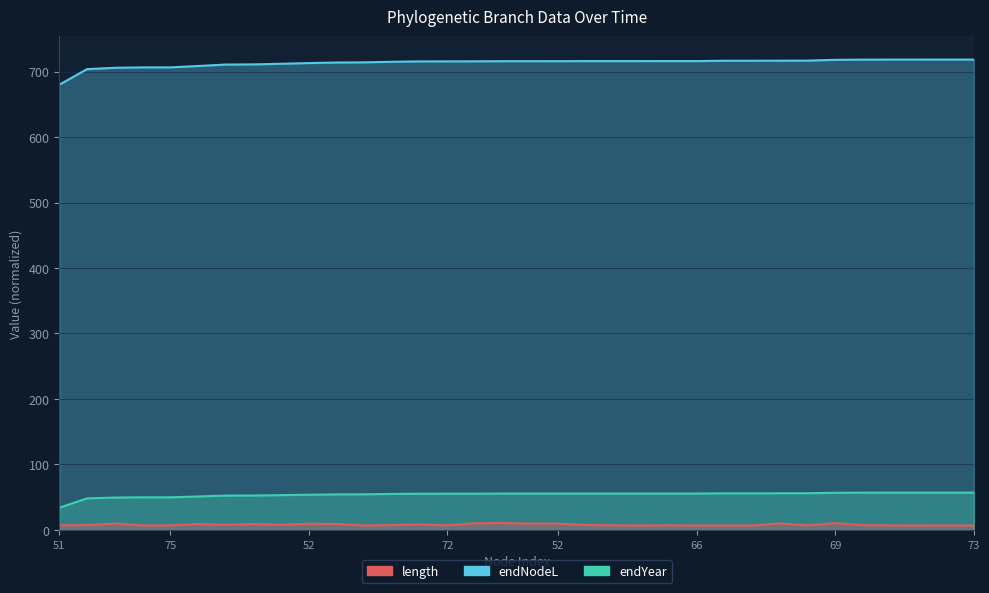

What is the label of the 8th point from the left?

49